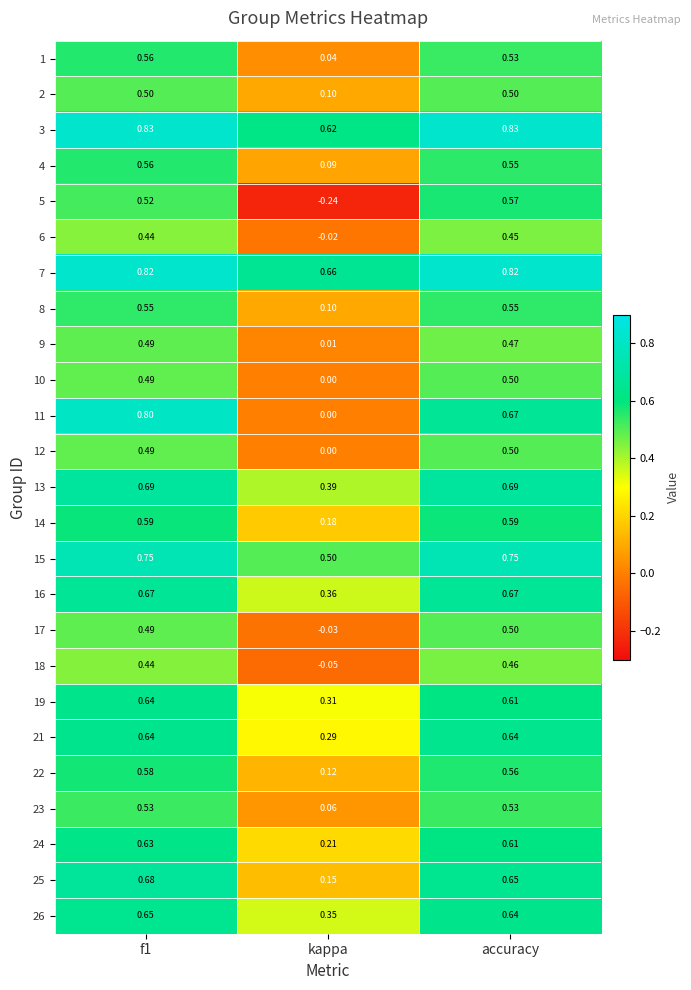

Is the value of 4 at accuracy greater than the value of 19 at kappa?

Yes